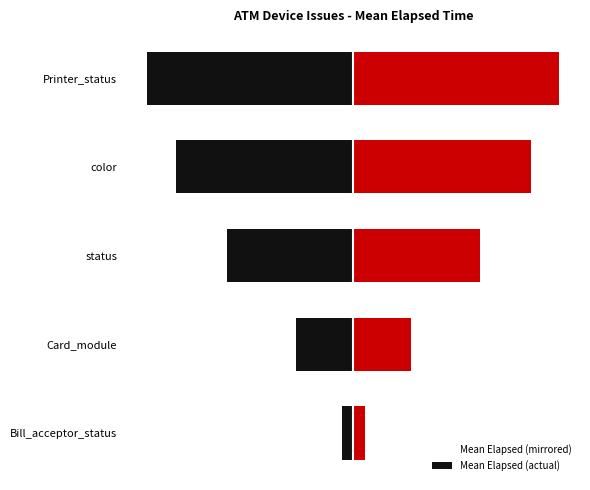

Reading right to left, what are all the values shown in this chart?

Bill_acceptor_status: -8258.0	-7120.1	-5066.7	-2311.3	-446.5
Card_module/color/status: 8258.0	7120.1	5066.7	2311.3	446.5